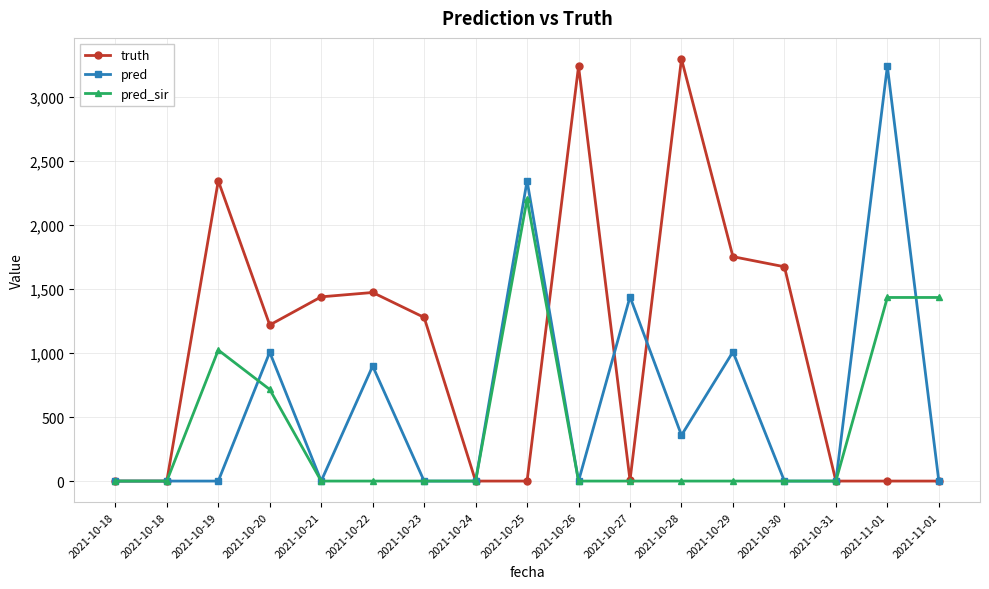

What are all the series names shown in the legend?

truth, pred, pred_sir